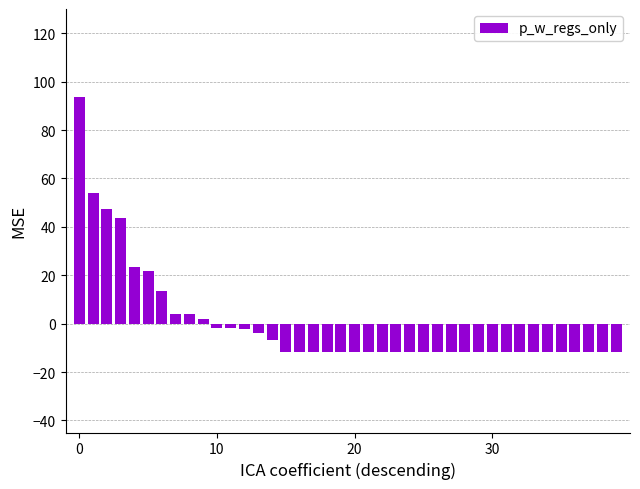

How many values exceed -11?

15